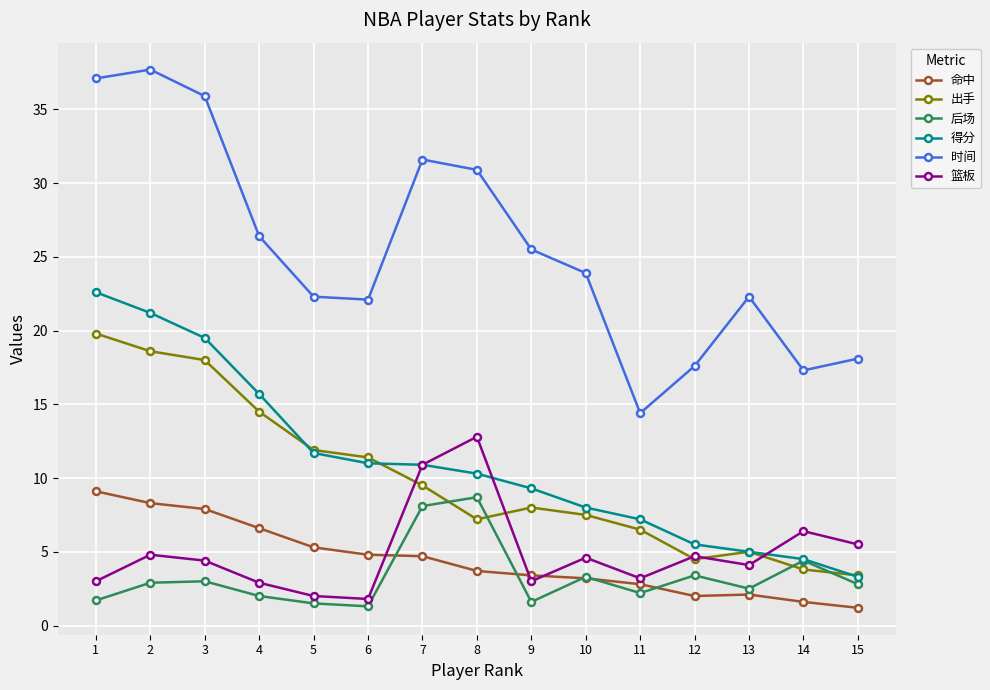

At which category does the chart reach its peak across all series?

2